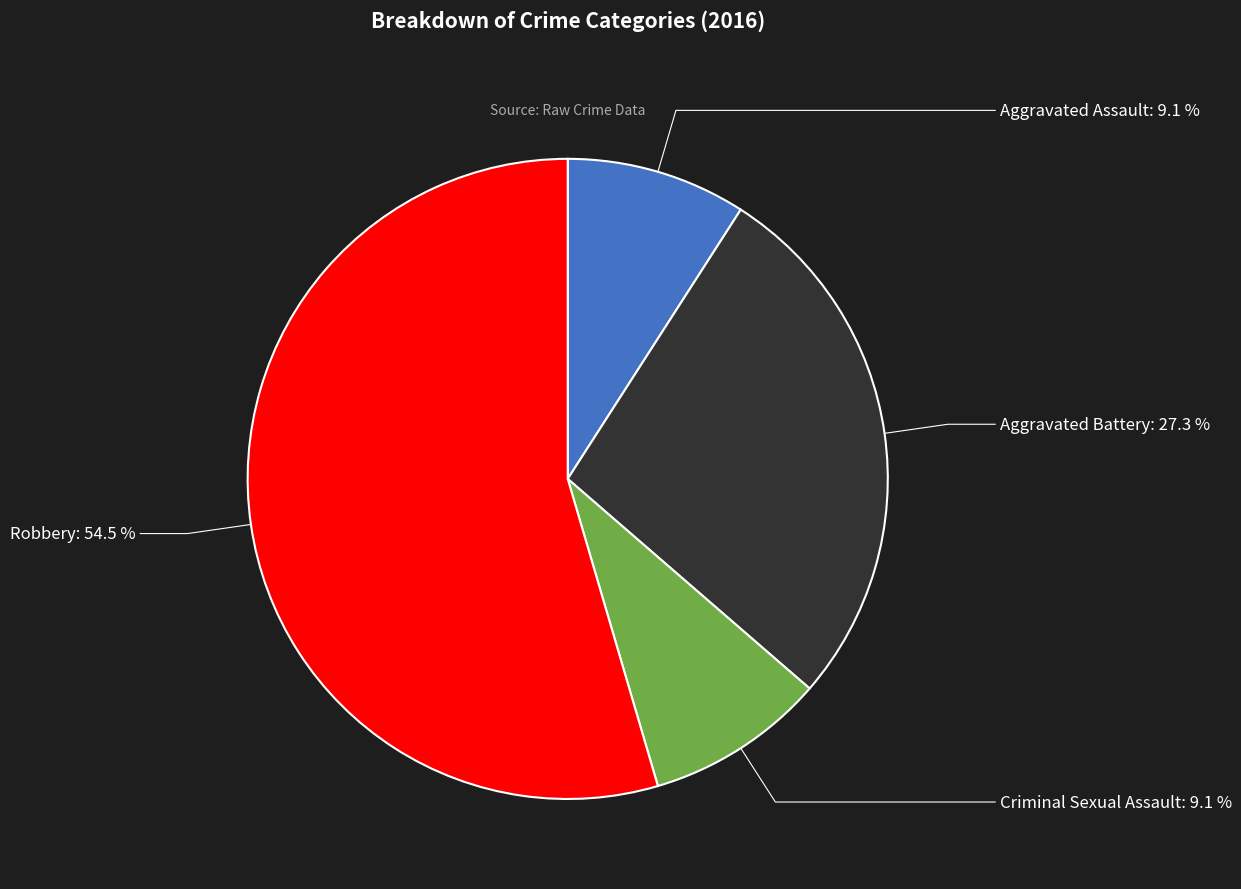

Between Aggravated Assault and Robbery, which is larger?

Robbery